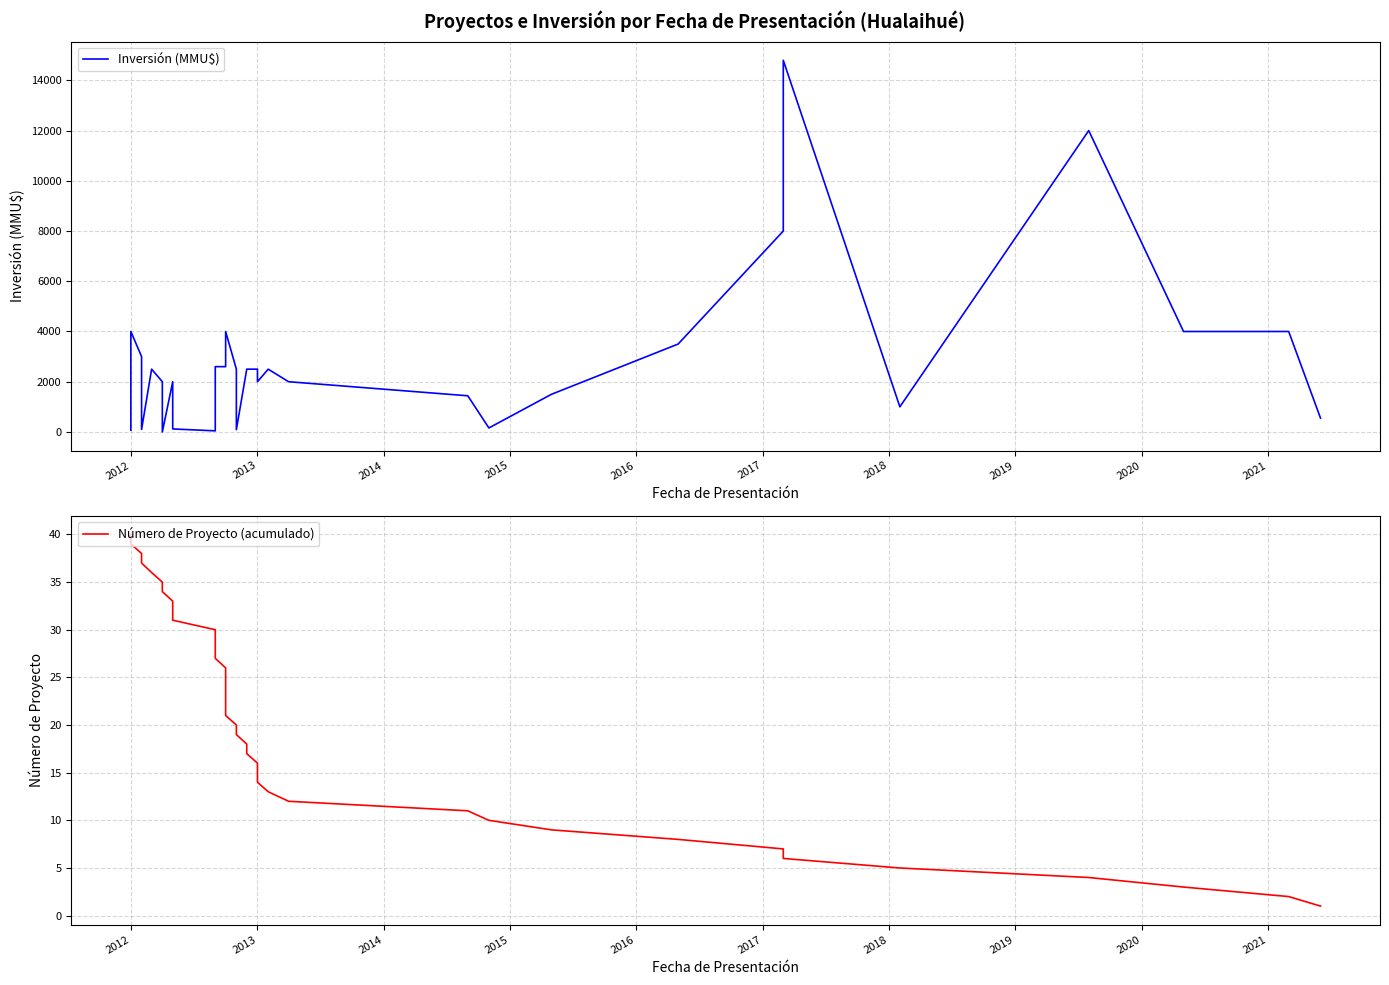

What are all the series names shown in the legend?

Inversión (MMU$), Número de Proyecto (acumulado)